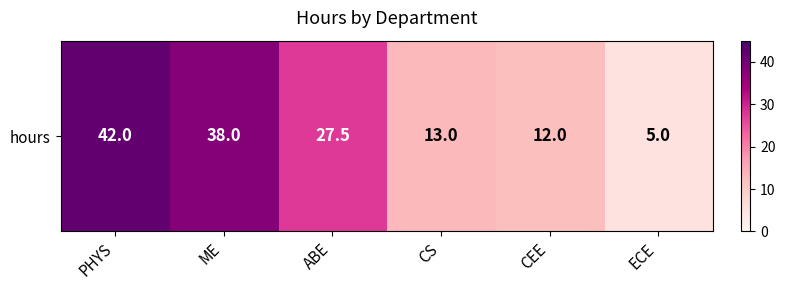

What is the smallest value displayed?

5.0